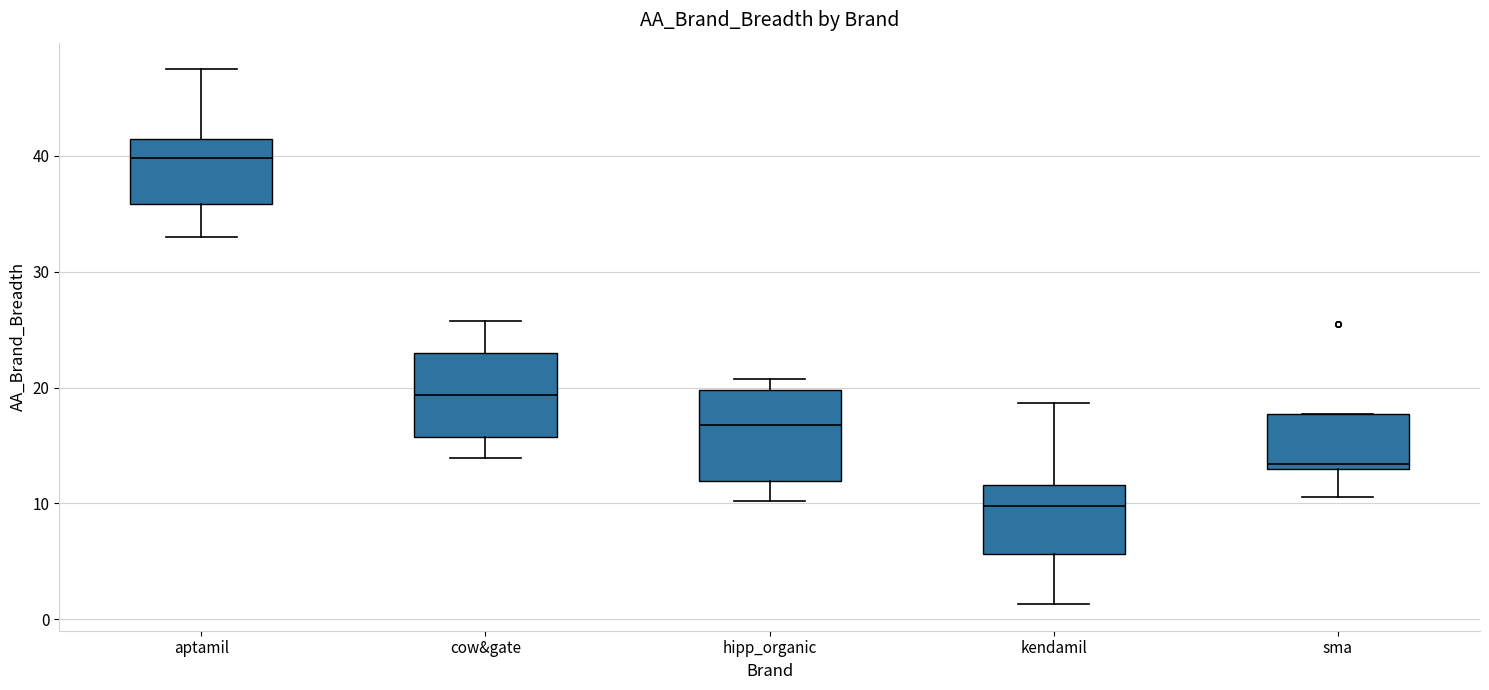

Which box has the lowest median line?

kendamil